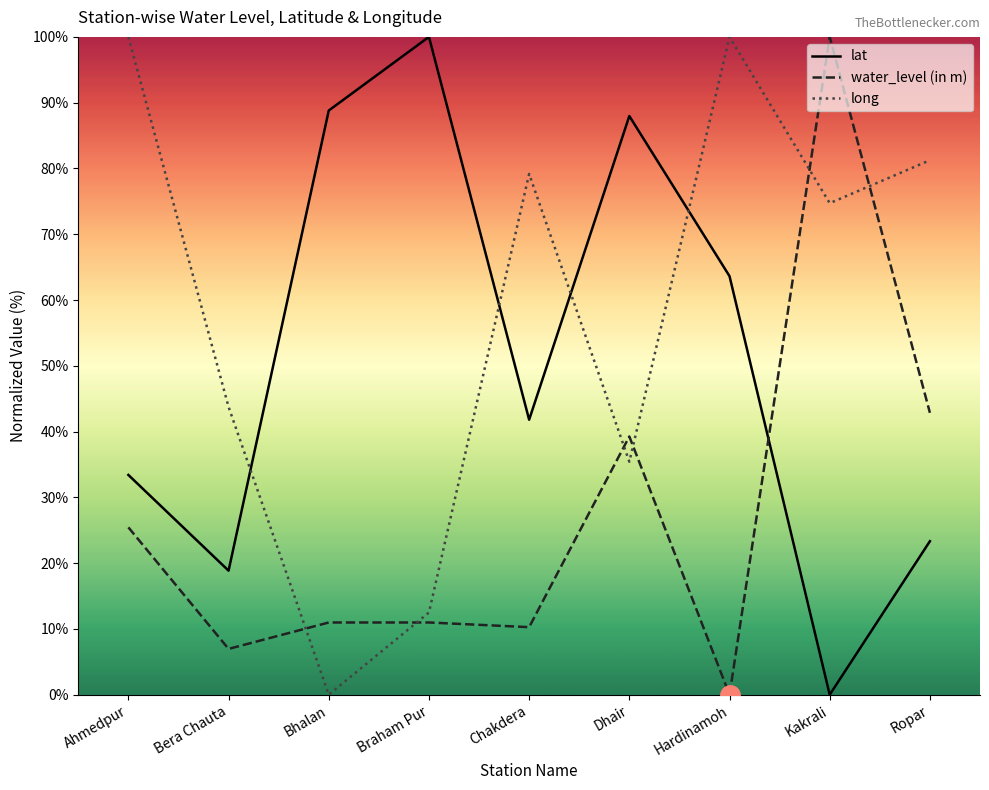

At how many categories does at least one series exceed 83?

6